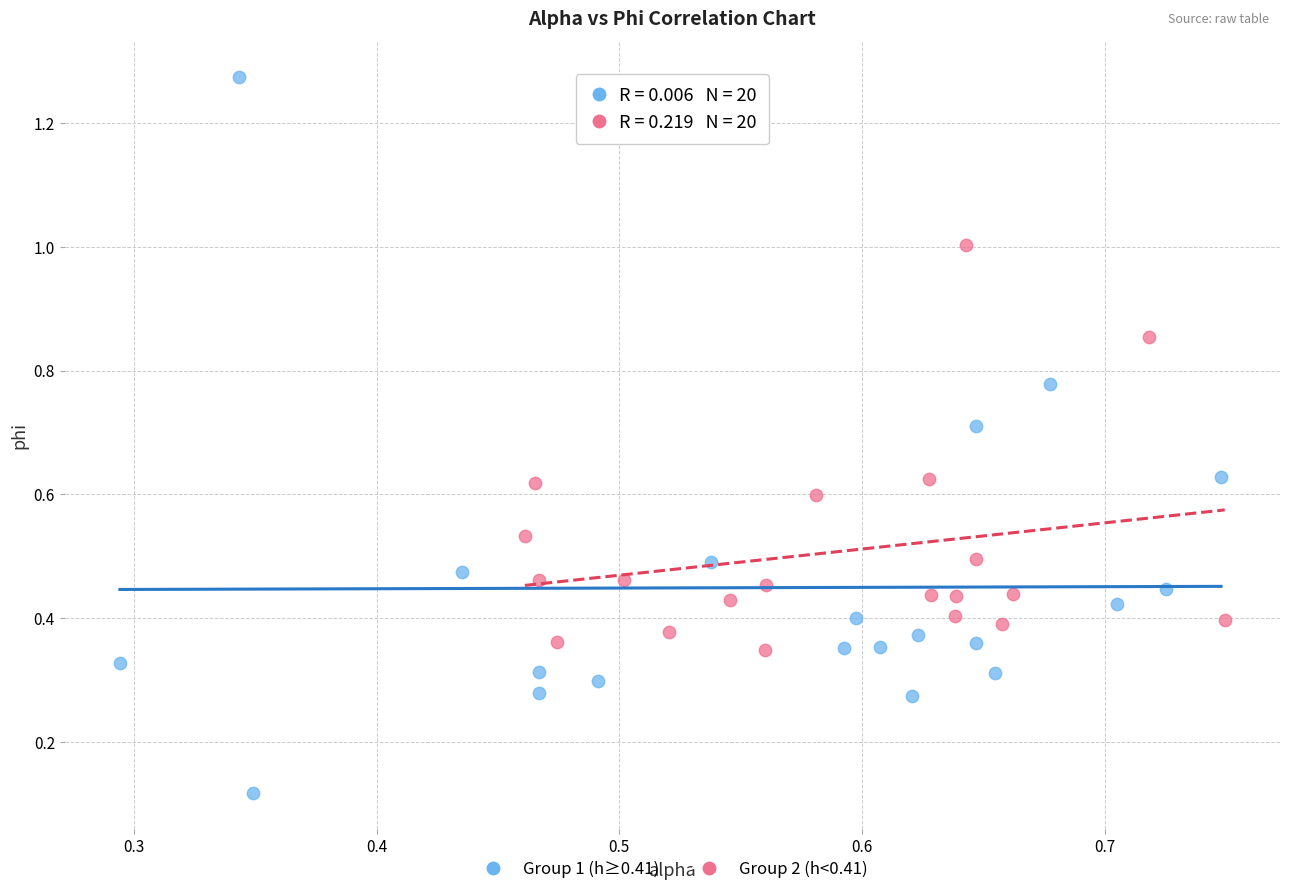

Which series reaches the maximum Y coordinate?

Group 1 (h≥0.41)